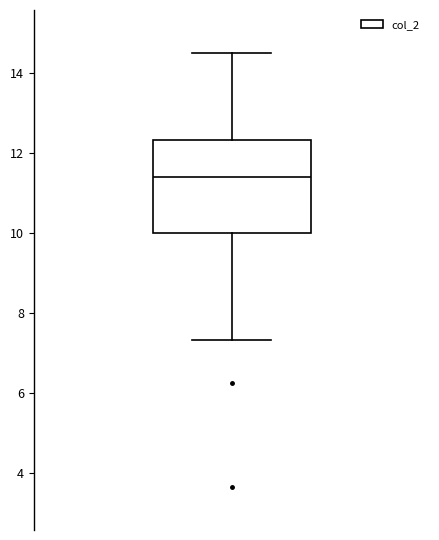

Where does the lower whisker of the box end on the y-axis? The values are not printed on the chart, so give them approximately, as read against the axis.

7.4